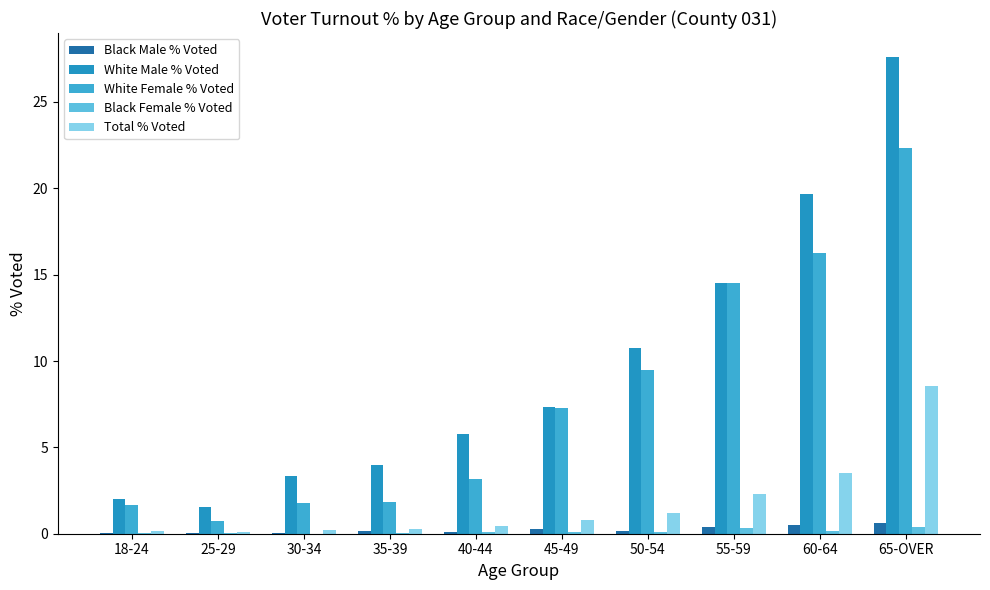

Rank the categories by Total % Voted value from highest to lowest.

65-OVER, 60-64, 55-59, 50-54, 45-49, 40-44, 35-39, 30-34, 18-24, 25-29